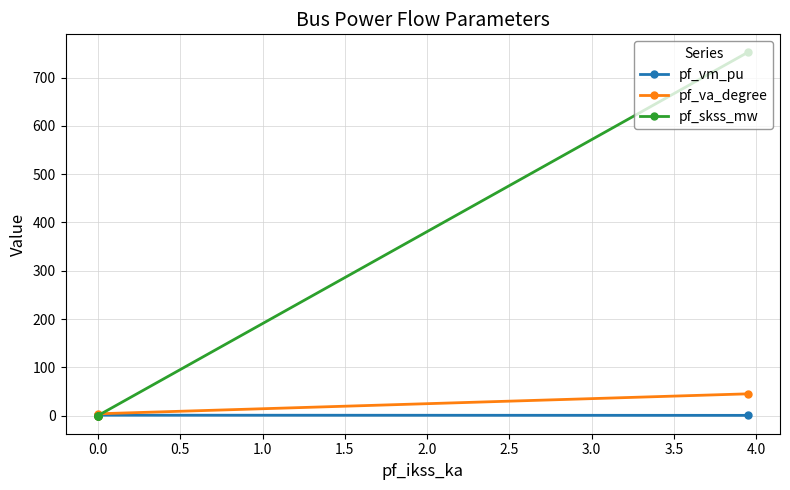

True or false: pf_vm_pu has a value of 1.1 at 0.0.

True